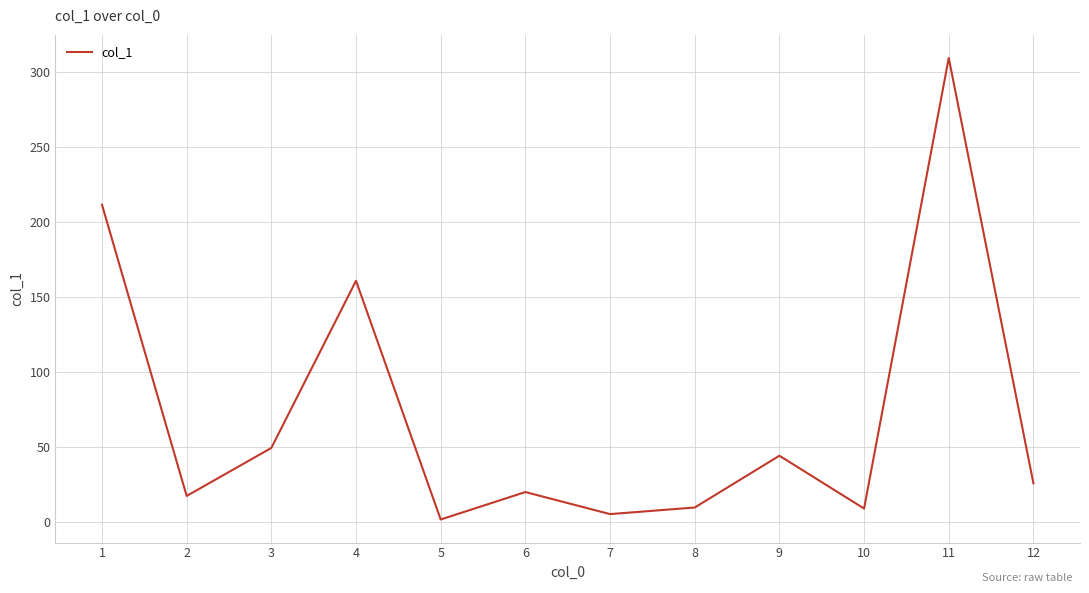

True or false: the data shows 211.3 at 1.

True